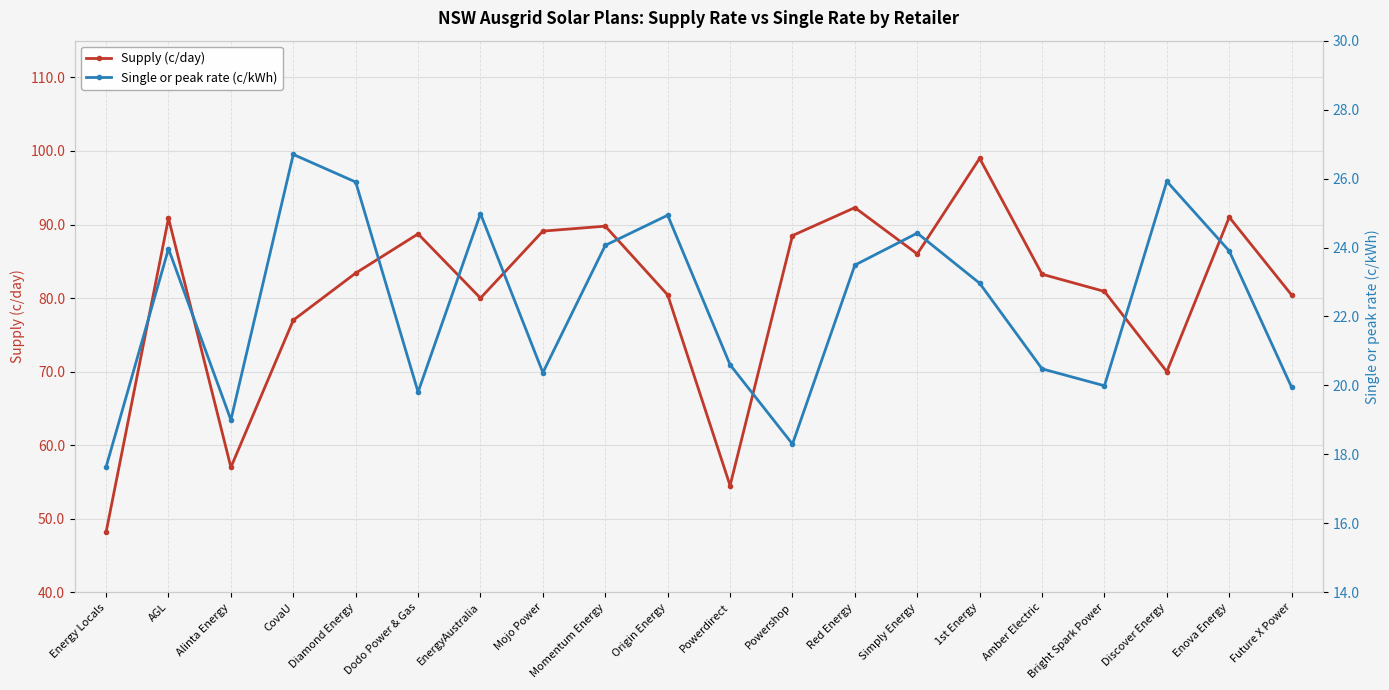

True or false: Supply (c/day) and Single or peak rate (c/kWh) cross at least once.

False